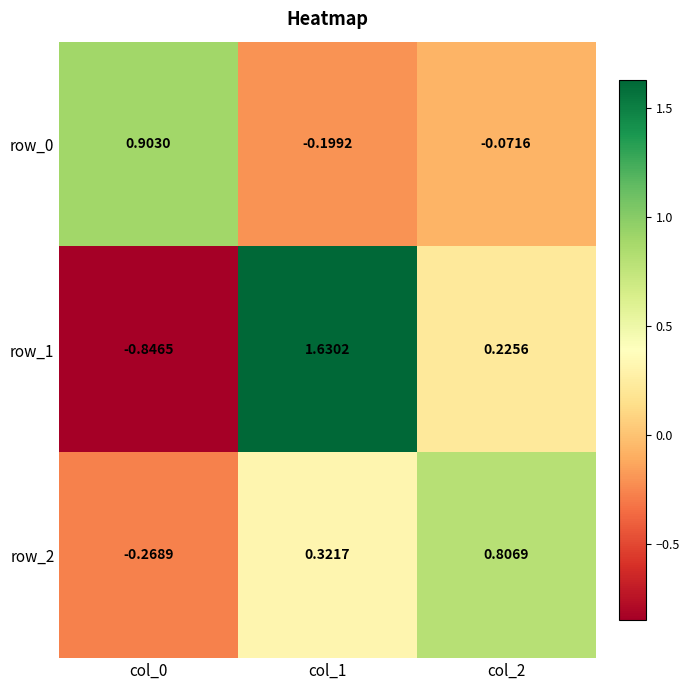

Count the number of data series in this chart.

3